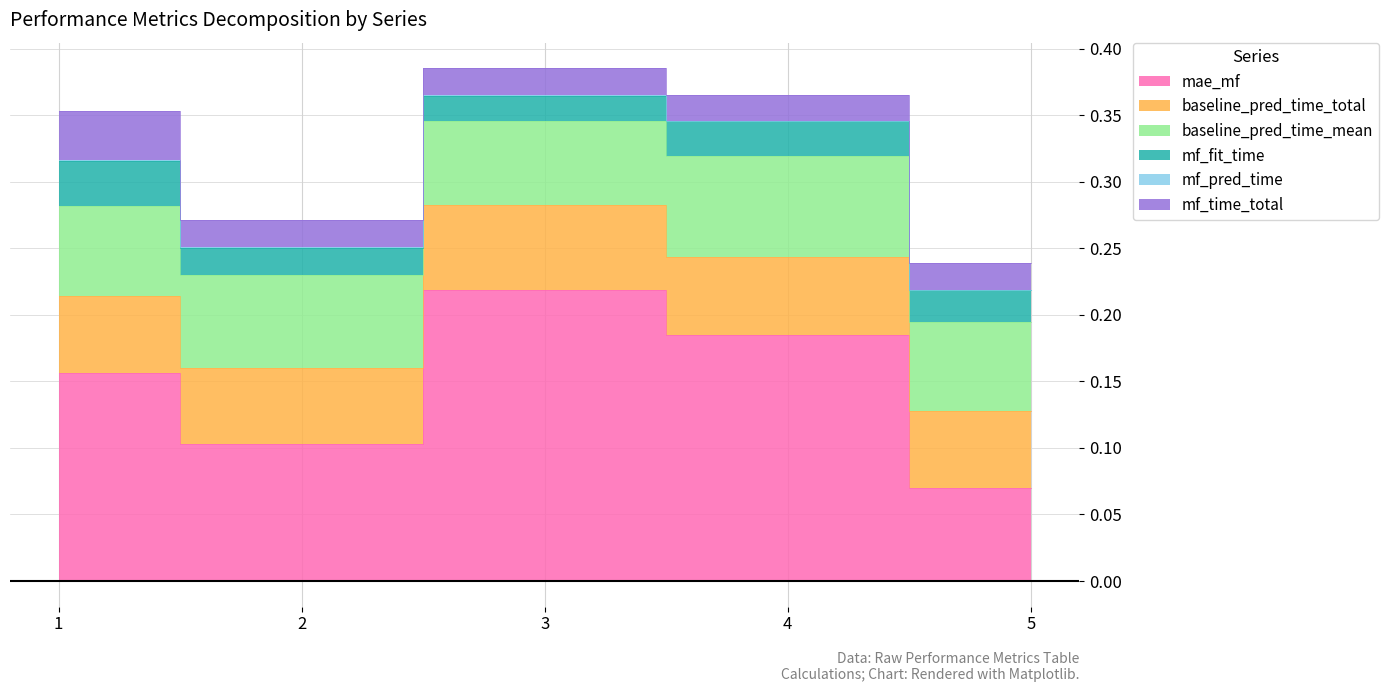

True or false: mf_time_total and mae_mf cross at least once.

False